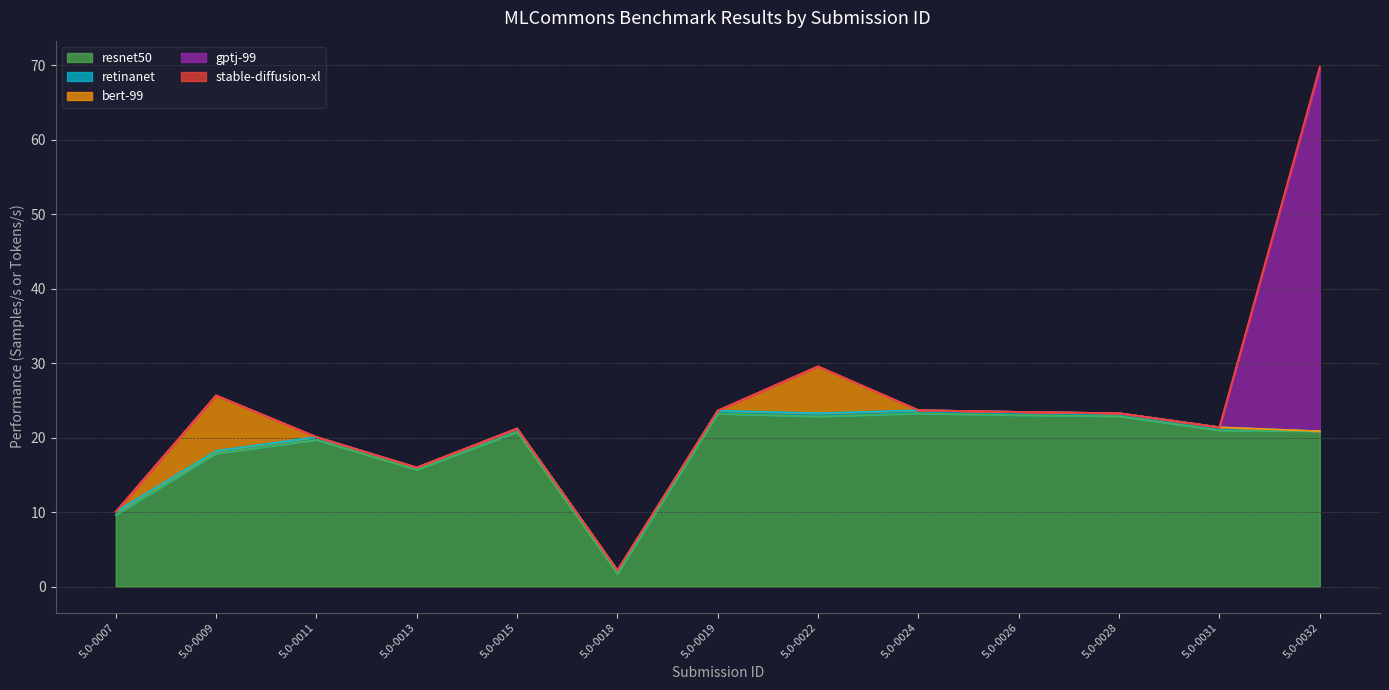

Where is retinanet nearest to the value 0?

5.0-0032